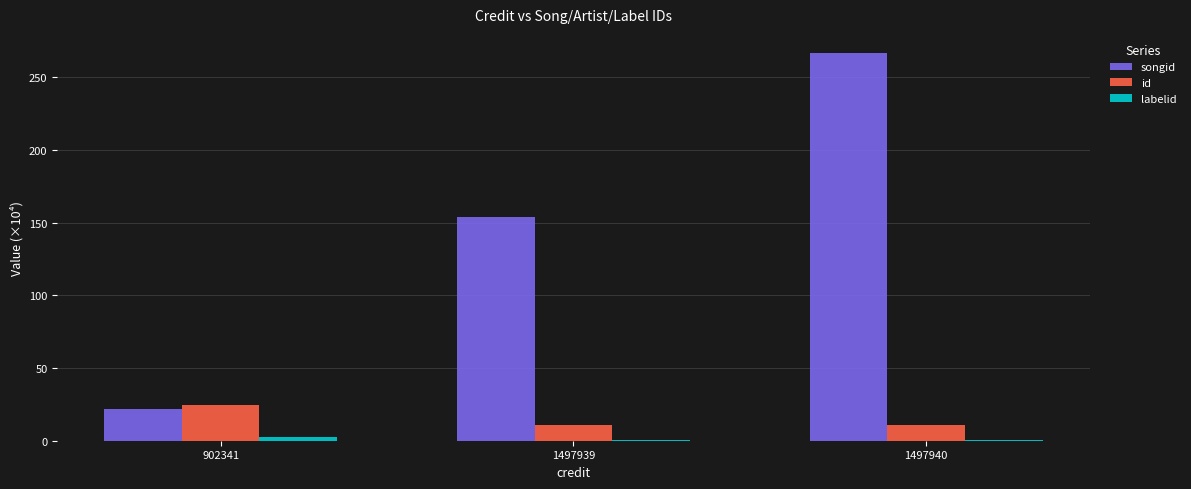

At which category does the chart reach its peak across all series?

1497940